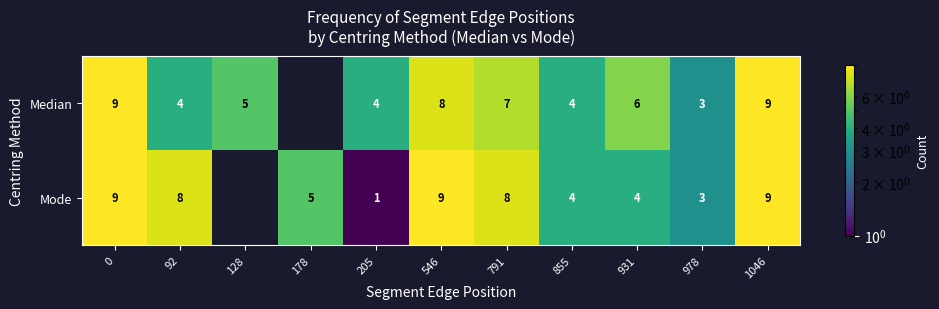

What is the difference between the Median values at 978 and 1046?

6